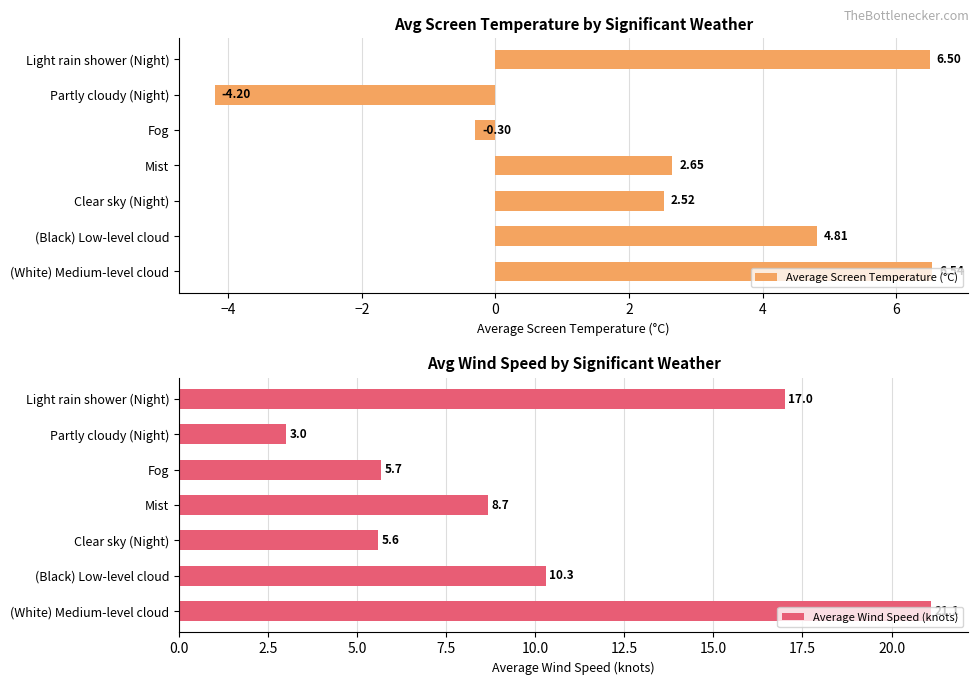

At which label is Average Screen Temperature (°C) closest to 1?

Fog